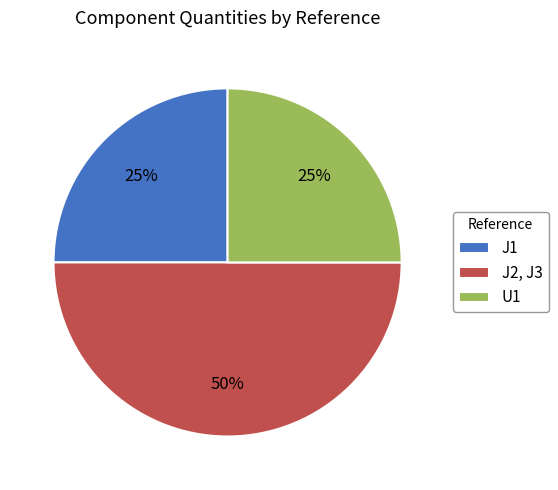

Is the sum of U1 and J2, J3 greater than half?

Yes